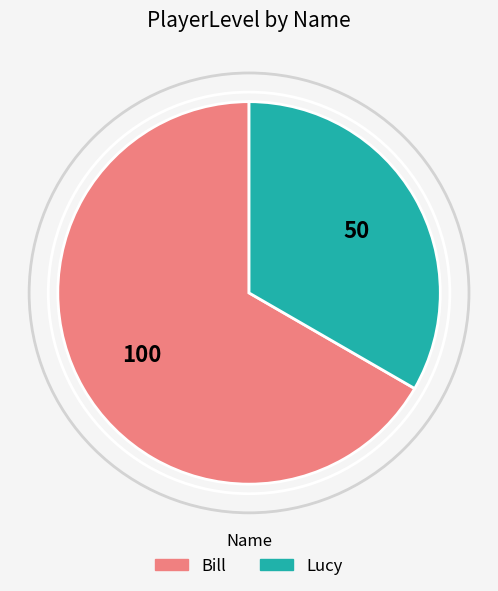

What is the ratio of the value at Bill to the value at Lucy?

2.0